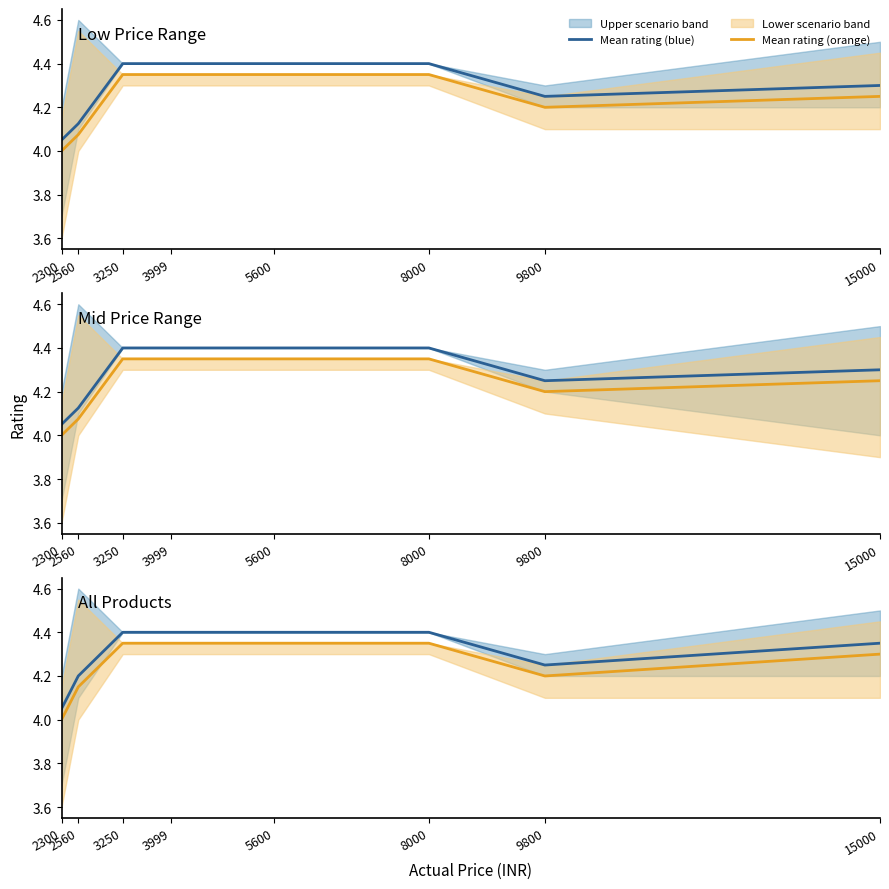

Is it true that Mean rating (blue) equals 4.3 at 15000?

True